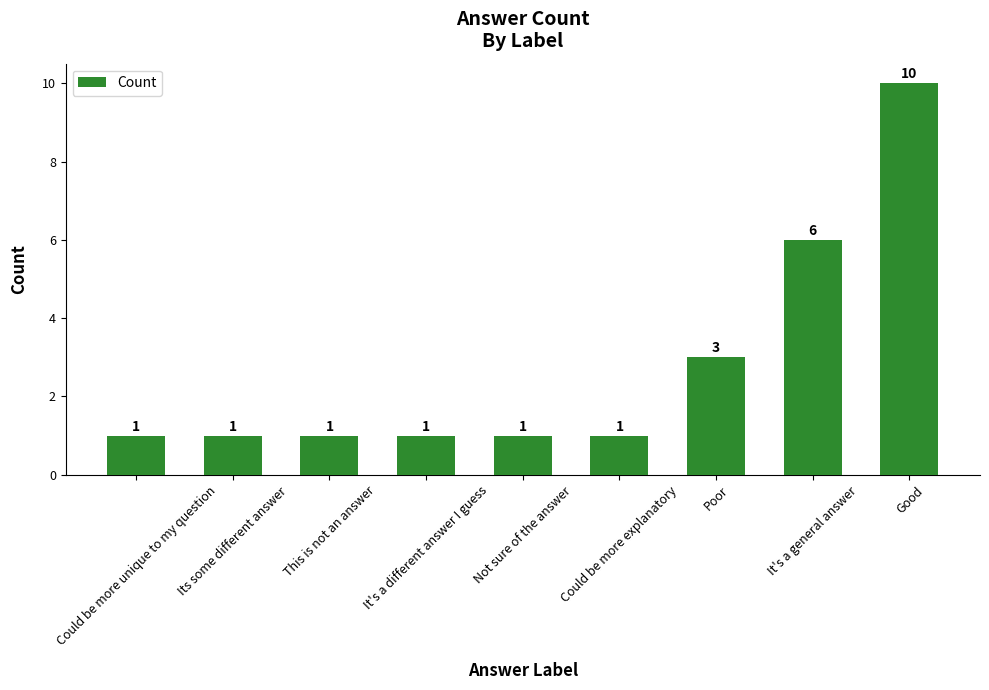

Reading right to left, list all the values displayed in this chart.

Good=10	It's a general answer=6	Poor=3	Could be more explanatory=1	Not sure of the answer=1	It's a different answer I guess=1	This is not an answer=1	Its some different answer=1	Could be more unique to my question=1